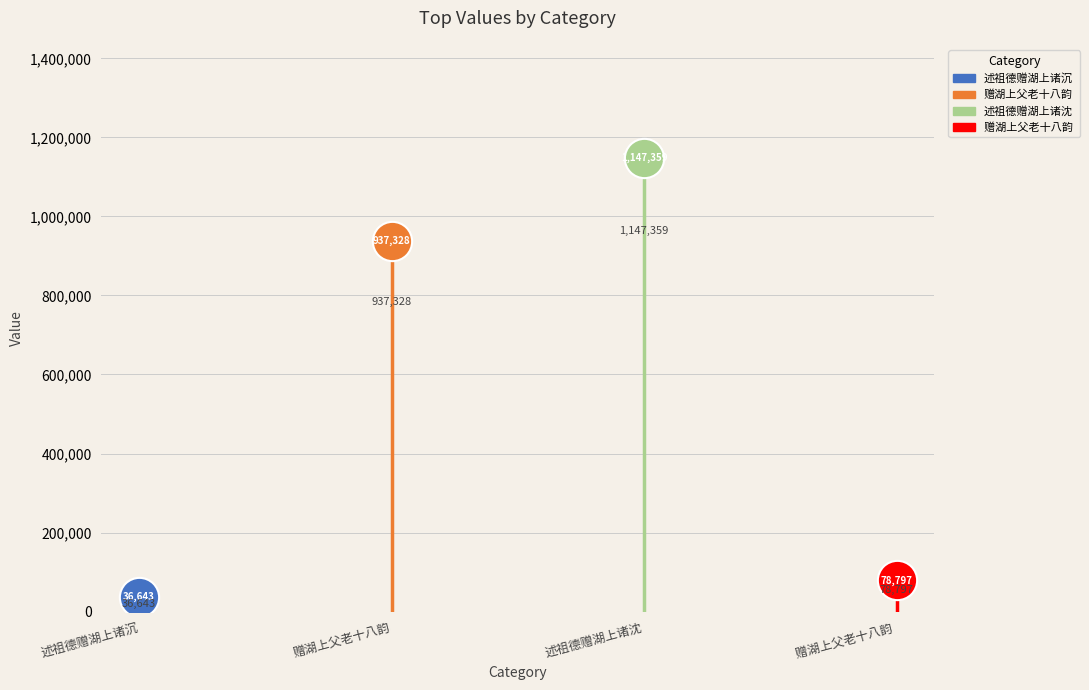

Which series contains the highest Y value?

述祖德赠湖上诸沈